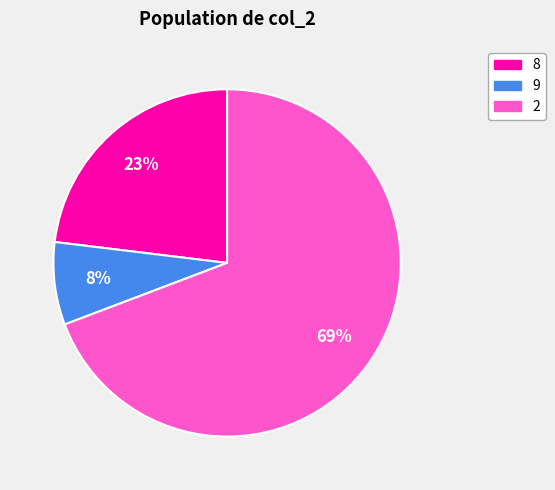

Does any single category account for the majority?

Yes